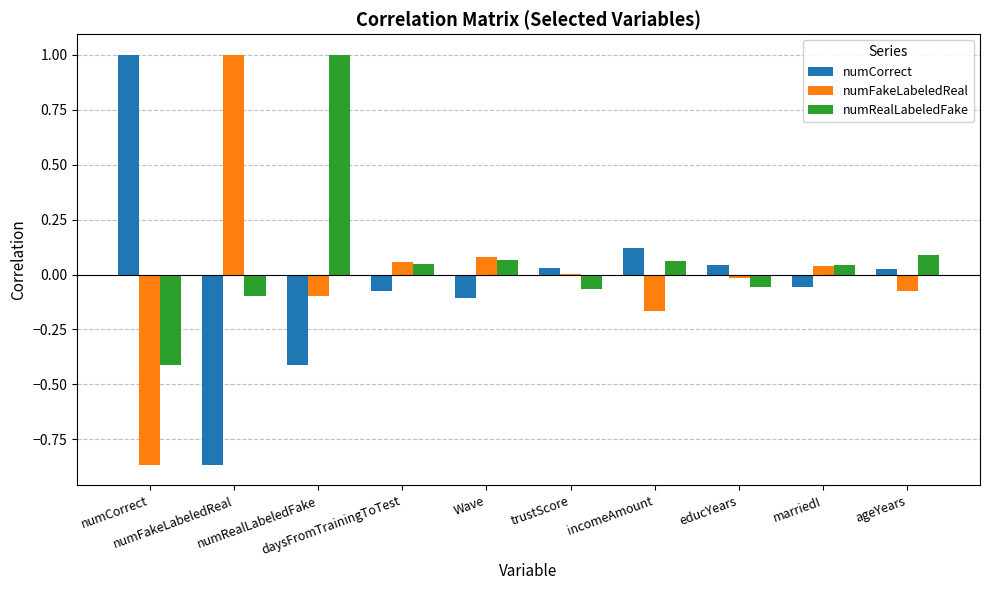

Reading left to right, transcribe all the data shown in this chart.

numCorrect: numCorrect=1.0	numFakeLabeledReal=-0.9	numRealLabeledFake=-0.4	daysFromTrainingToTest=-0.1	Wave=-0.1	trustScore=0.0	incomeAmount=0.1	educYears=0.0	marriedI=-0.1	ageYears=0.0
numFakeLabeledReal: numCorrect=-0.9	numFakeLabeledReal=1.0	numRealLabeledFake=-0.1	daysFromTrainingToTest=0.1	Wave=0.1	trustScore=0.0	incomeAmount=-0.2	educYears=-0.0	marriedI=0.0	ageYears=-0.1
numRealLabeledFake: numCorrect=-0.4	numFakeLabeledReal=-0.1	numRealLabeledFake=1.0	daysFromTrainingToTest=0.1	Wave=0.1	trustScore=-0.1	incomeAmount=0.1	educYears=-0.1	marriedI=0.0	ageYears=0.1